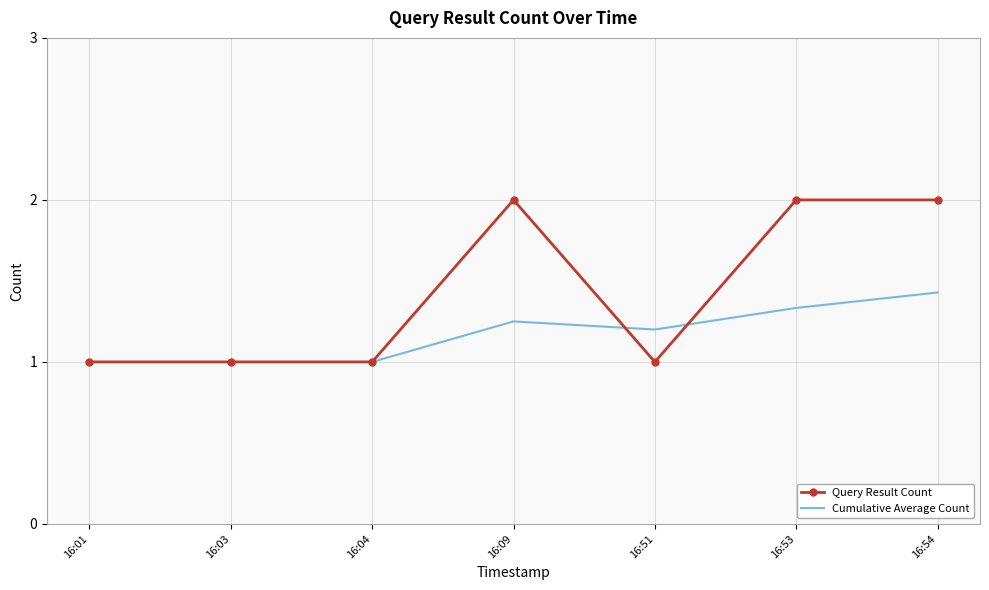

What is the greatest value displayed?

2.0